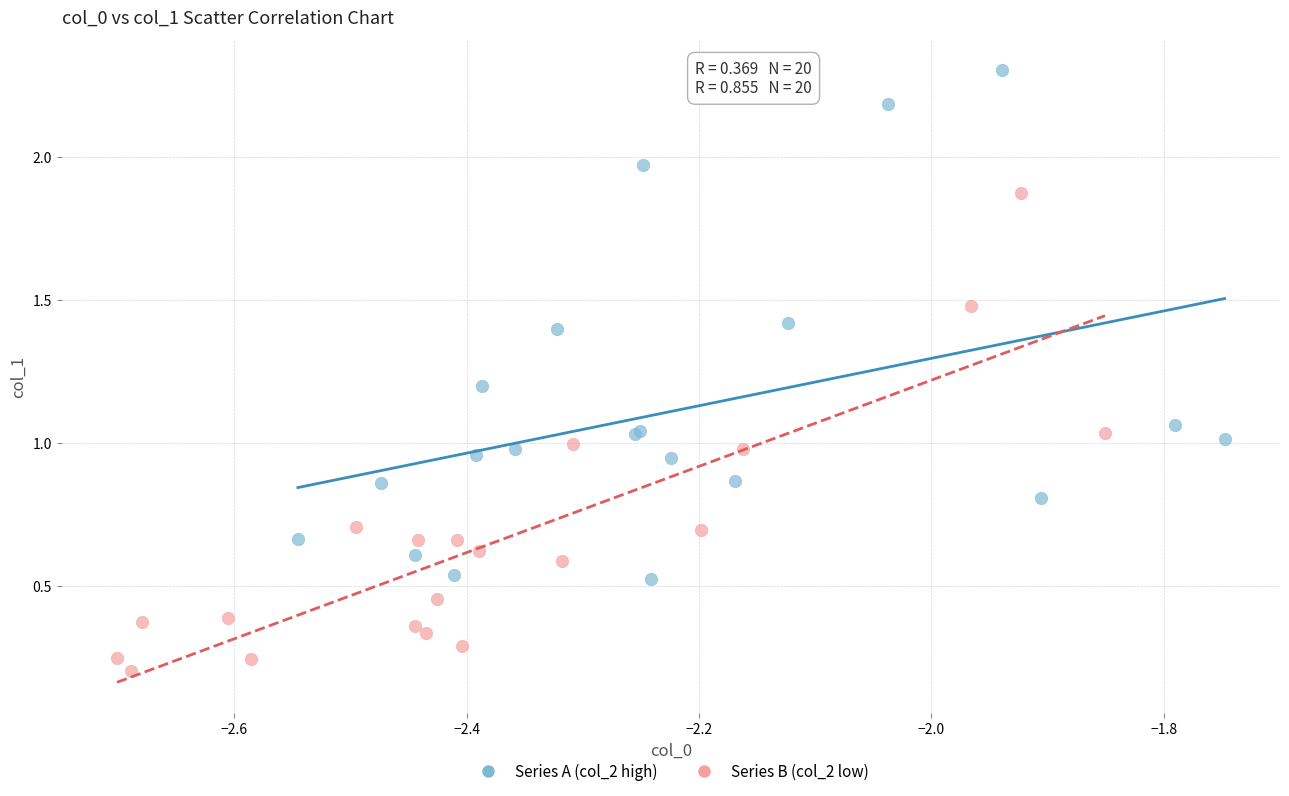

Which series contains the highest Y value?

Series A (col_2 high)